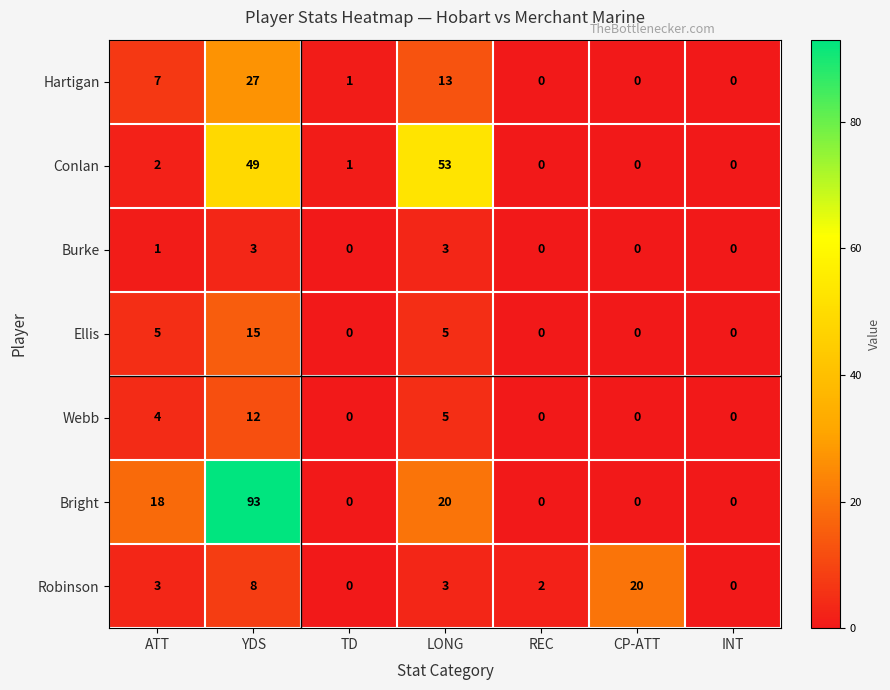

What is the average value of the Ellis series?

4